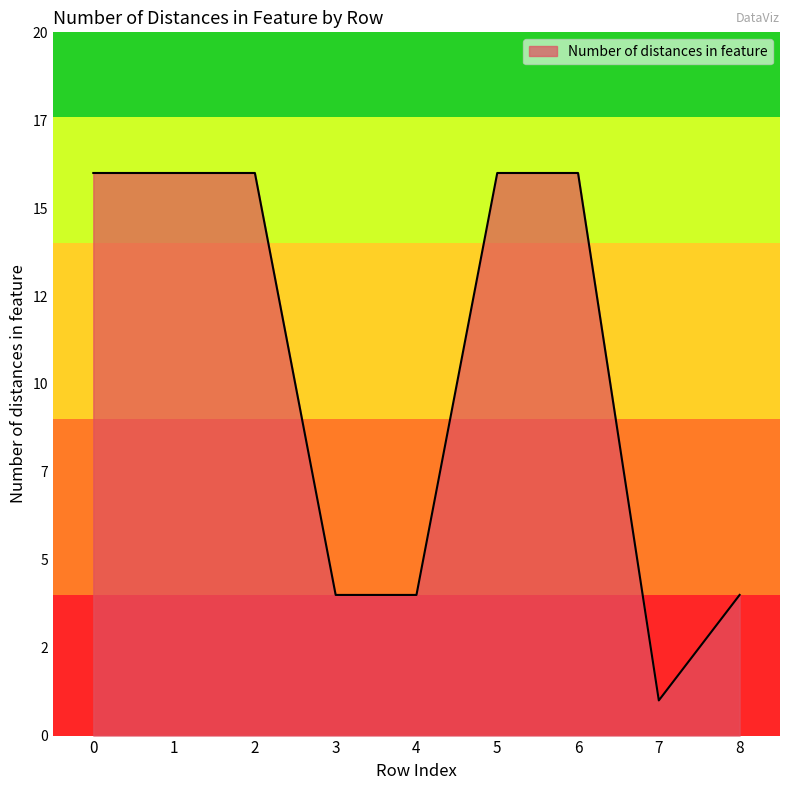

What is the value of the 7th point from the left?

16